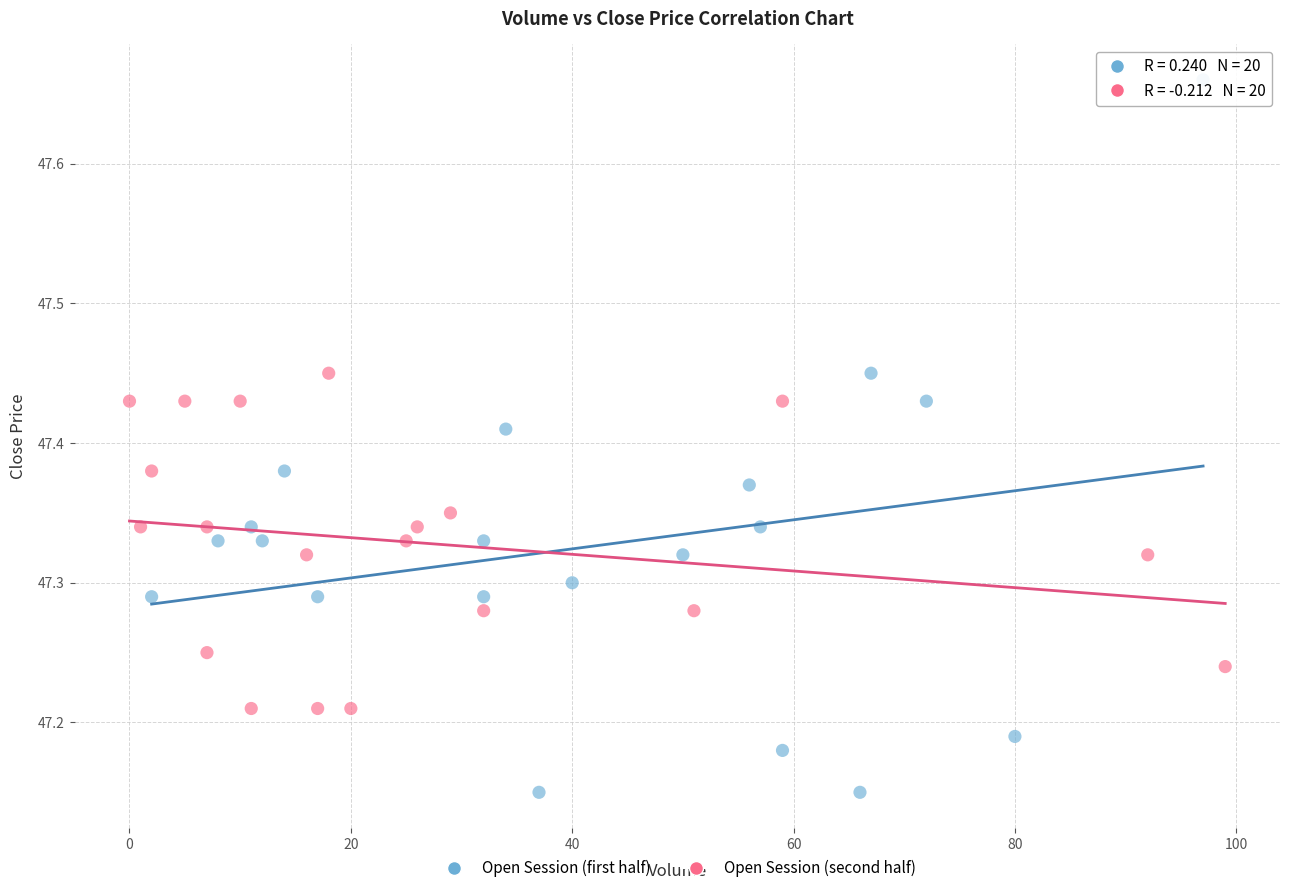

Which series reaches the minimum Y coordinate?

Open Session (first half)